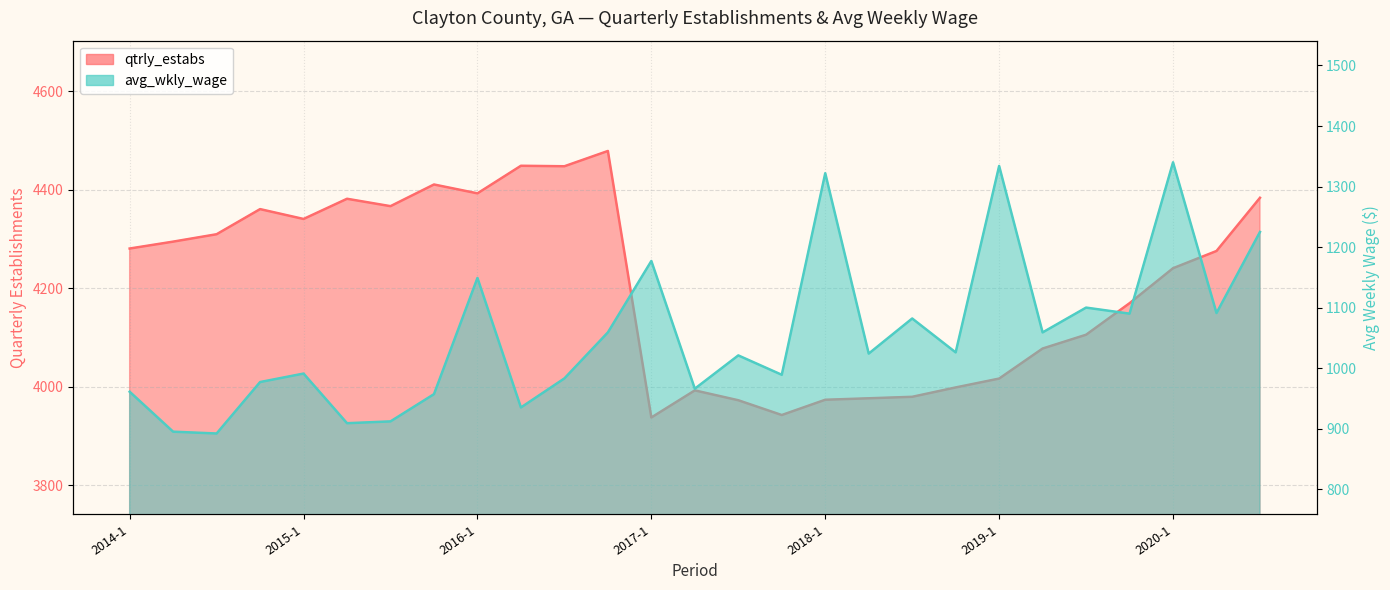

True or false: avg_wkly_wage has more than 0 interior local peaks.

True